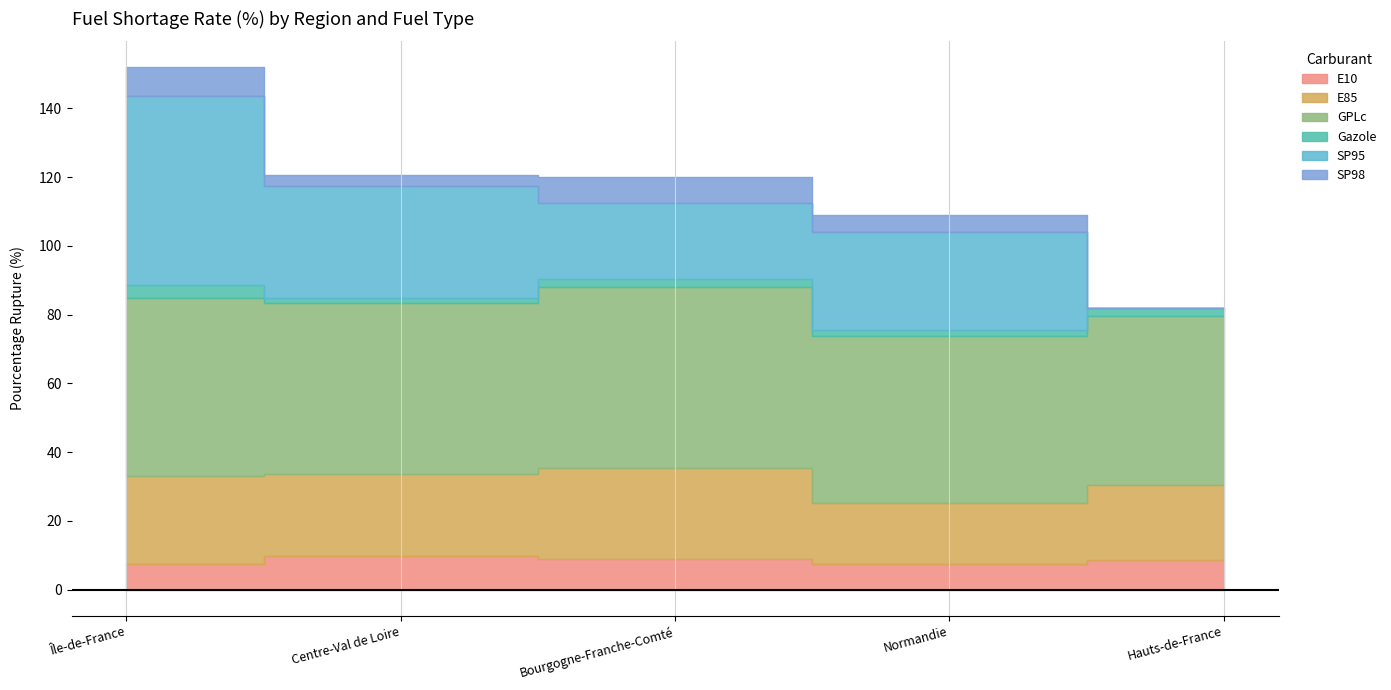

Is the value of Gazole at Bourgogne-Franche-Comté greater than the value of SP98 at Normandie?

No